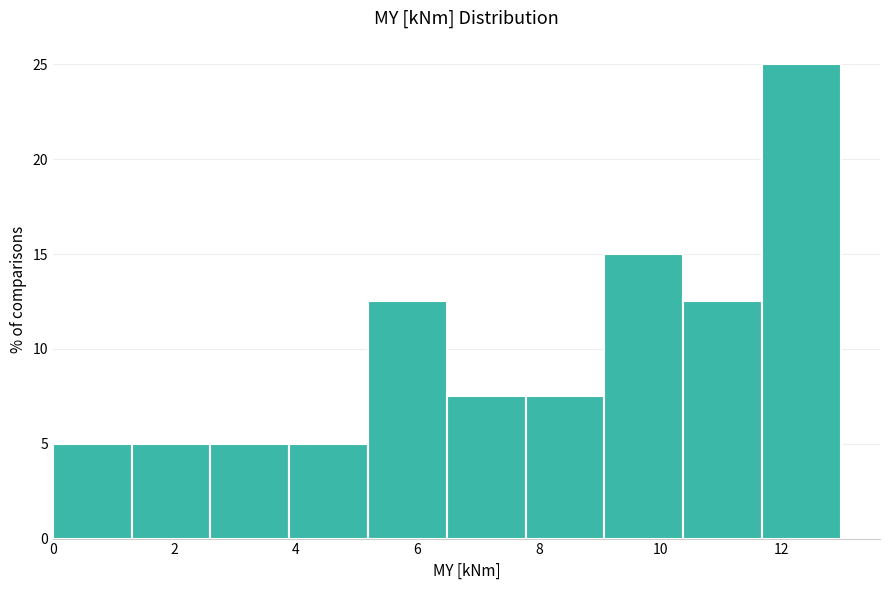

Reading left to right, transcribe this chart: for each bar, give the range it covers on the x-axis and its height. Neither the bar edges nor the heights are printed on the chart, so give them approximately, as read against the axes.

0.0 to 1.2: 5.0
1.2 to 2.6: 5.0
2.6 to 3.8: 5.0
3.8 to 5.2: 5.0
5.2 to 6.4: 12.5
6.4 to 7.8: 7.5
7.8 to 9.0: 7.5
9.0 to 10.4: 15.0
10.4 to 11.6: 12.5
11.6 to 13.0: 25.0